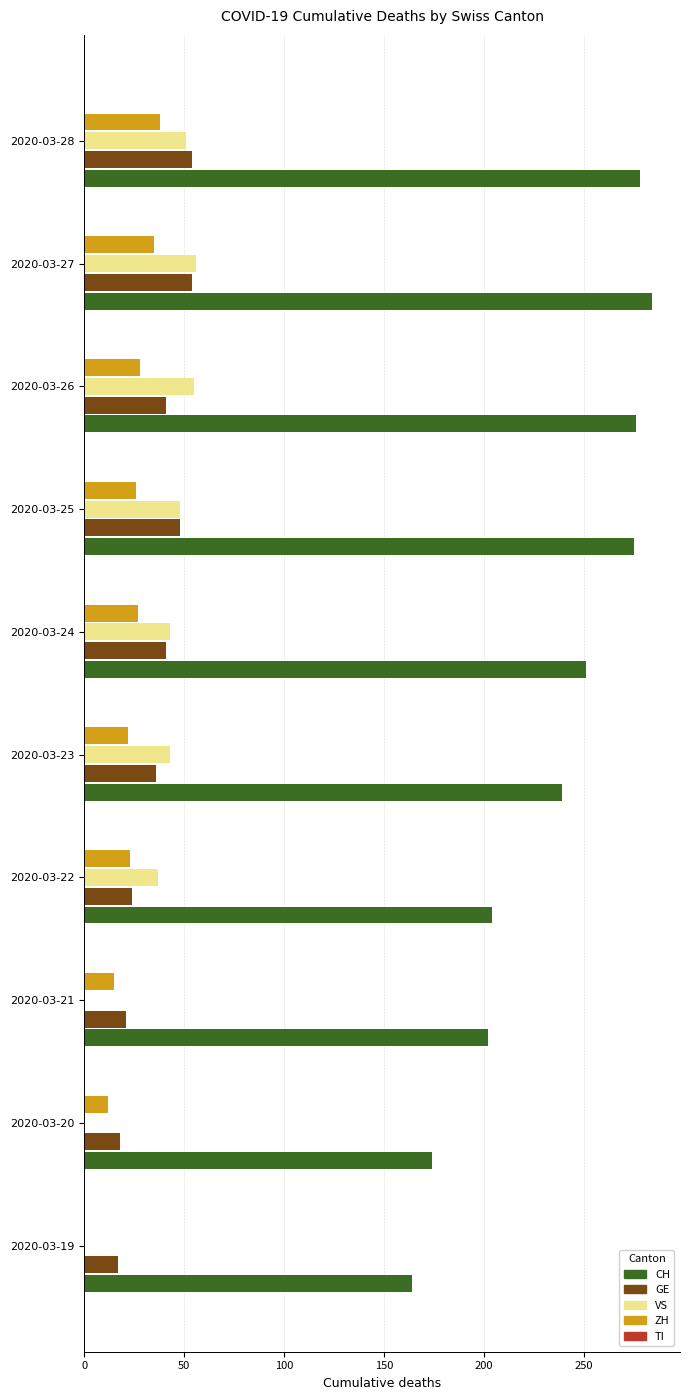

Between 2020-03-21 and 2020-03-25, which series saw the biggest shift?

CH